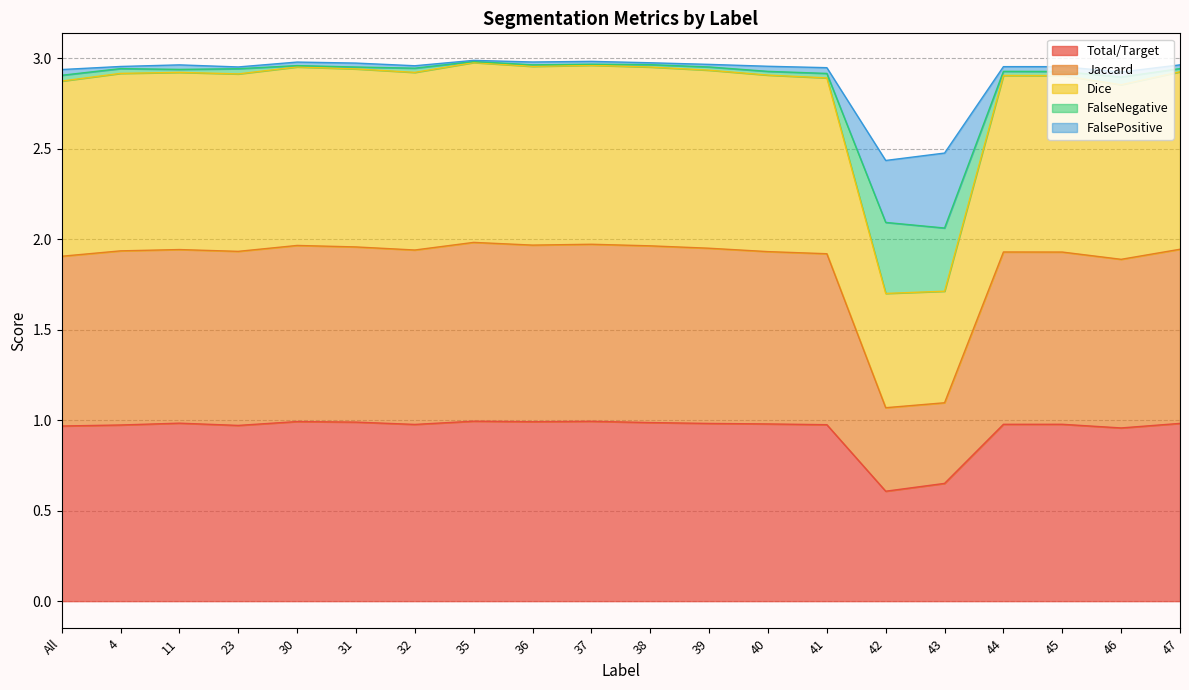

What is the minimum value shown in the chart?

0.6